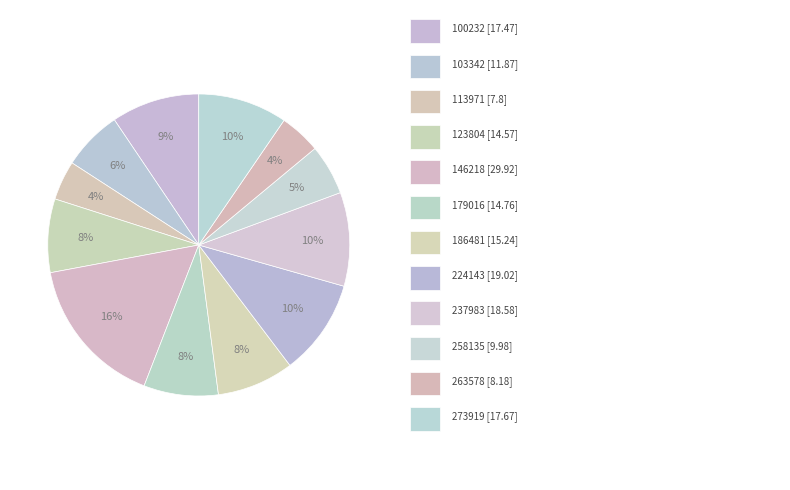

What is the smallest slice in the pie chart?

113971